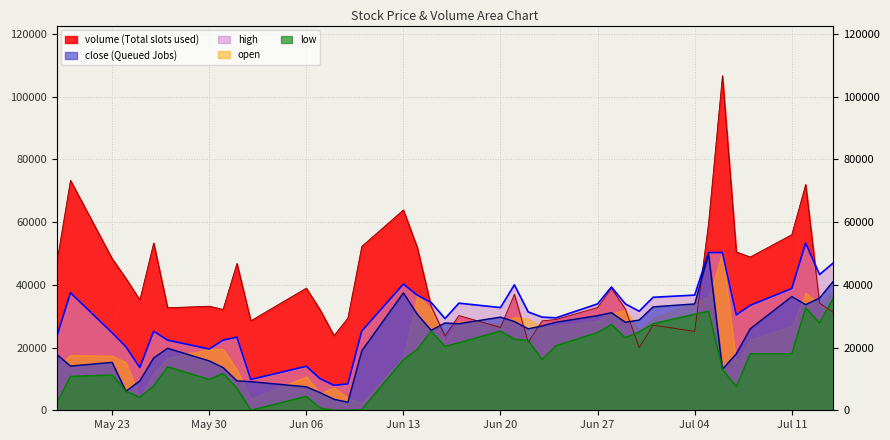

What is the total value across all series at Jun 20?

114182.2